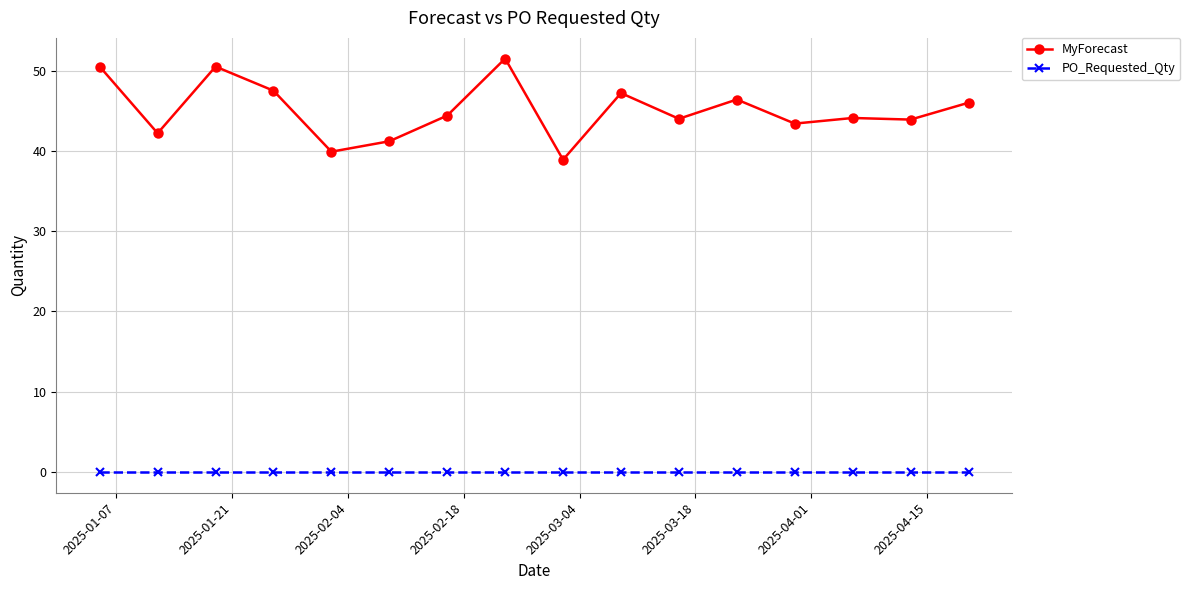

Which series has the widest spread of values?

MyForecast